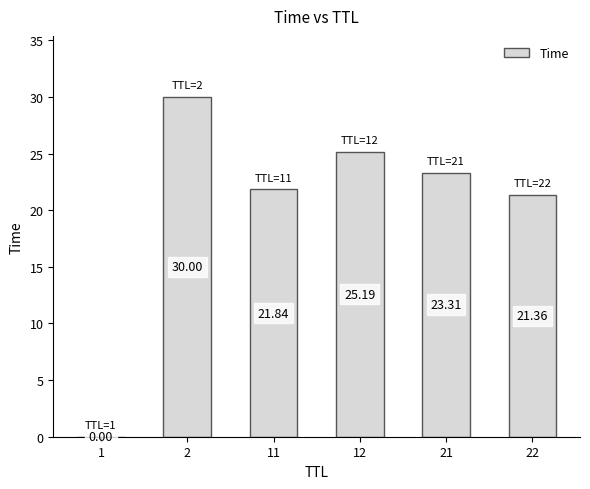

What is the change in value from 1 to 21?

+23.3